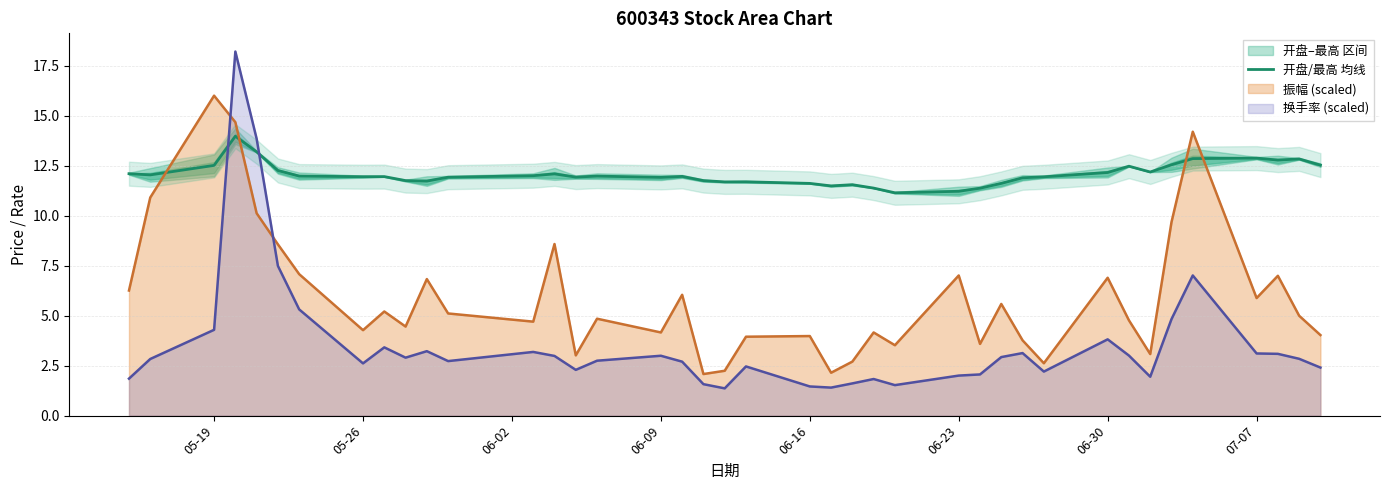

The 换手率 (scaled) series shows 3.8 at 06-30. True or false?

True